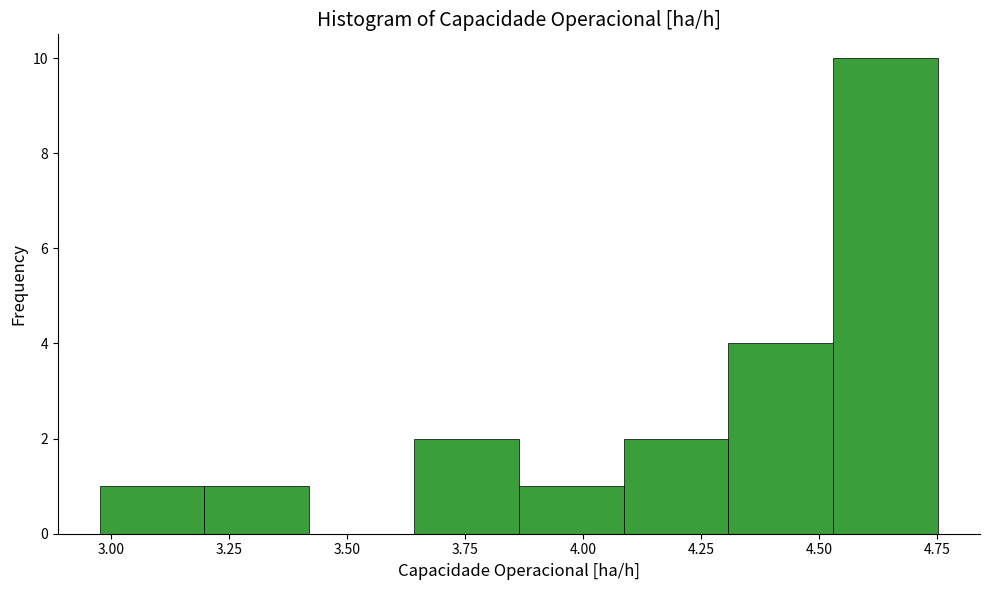

Reading left to right, list every bar in this chart as the range it spans on the x-axis followed by its height. Neither the bar edges nor the heights are printed on the chart, so give them approximately, as read against the axes.

3.00 to 3.20: 1
3.20 to 3.40: 1
3.40 to 3.65: 0
3.65 to 3.85: 2
3.85 to 4.10: 1
4.10 to 4.30: 2
4.30 to 4.55: 4
4.55 to 4.75: 10